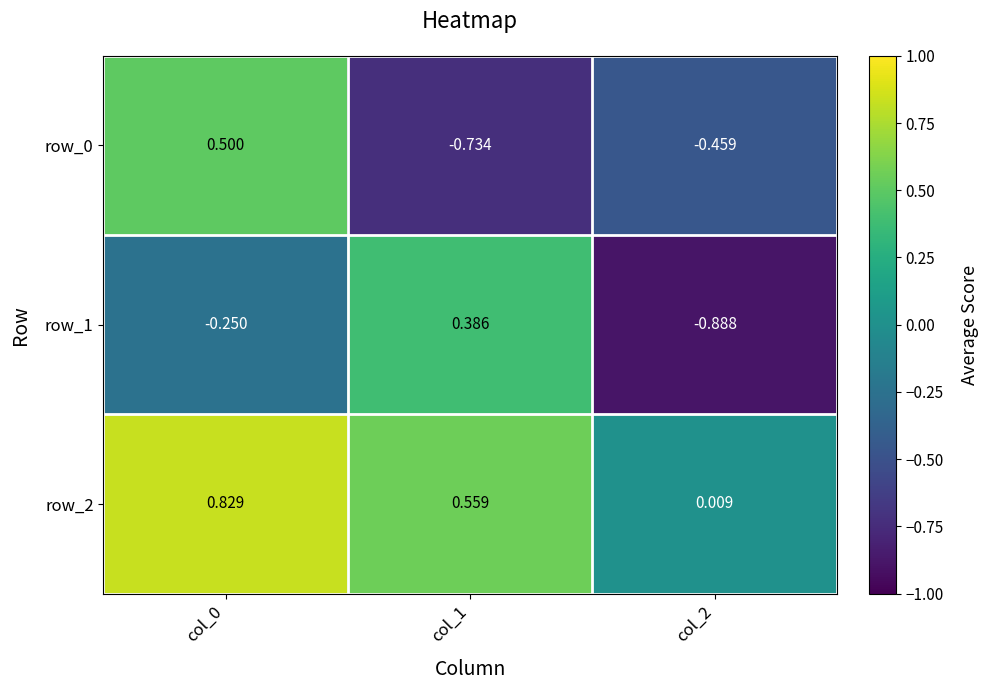

At which category does the chart reach its minimum across all series?

col_2